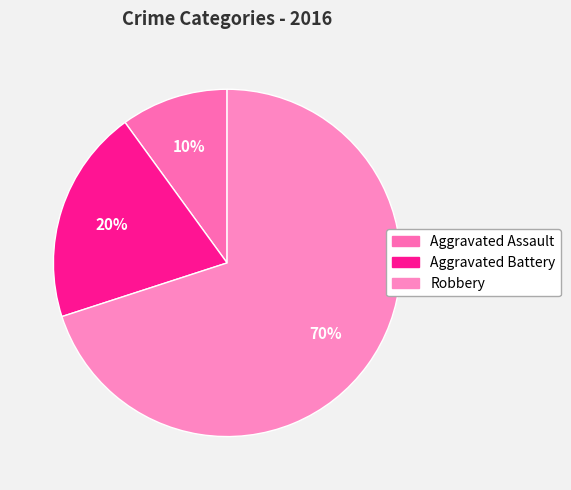

How many slices are in this pie chart?

3